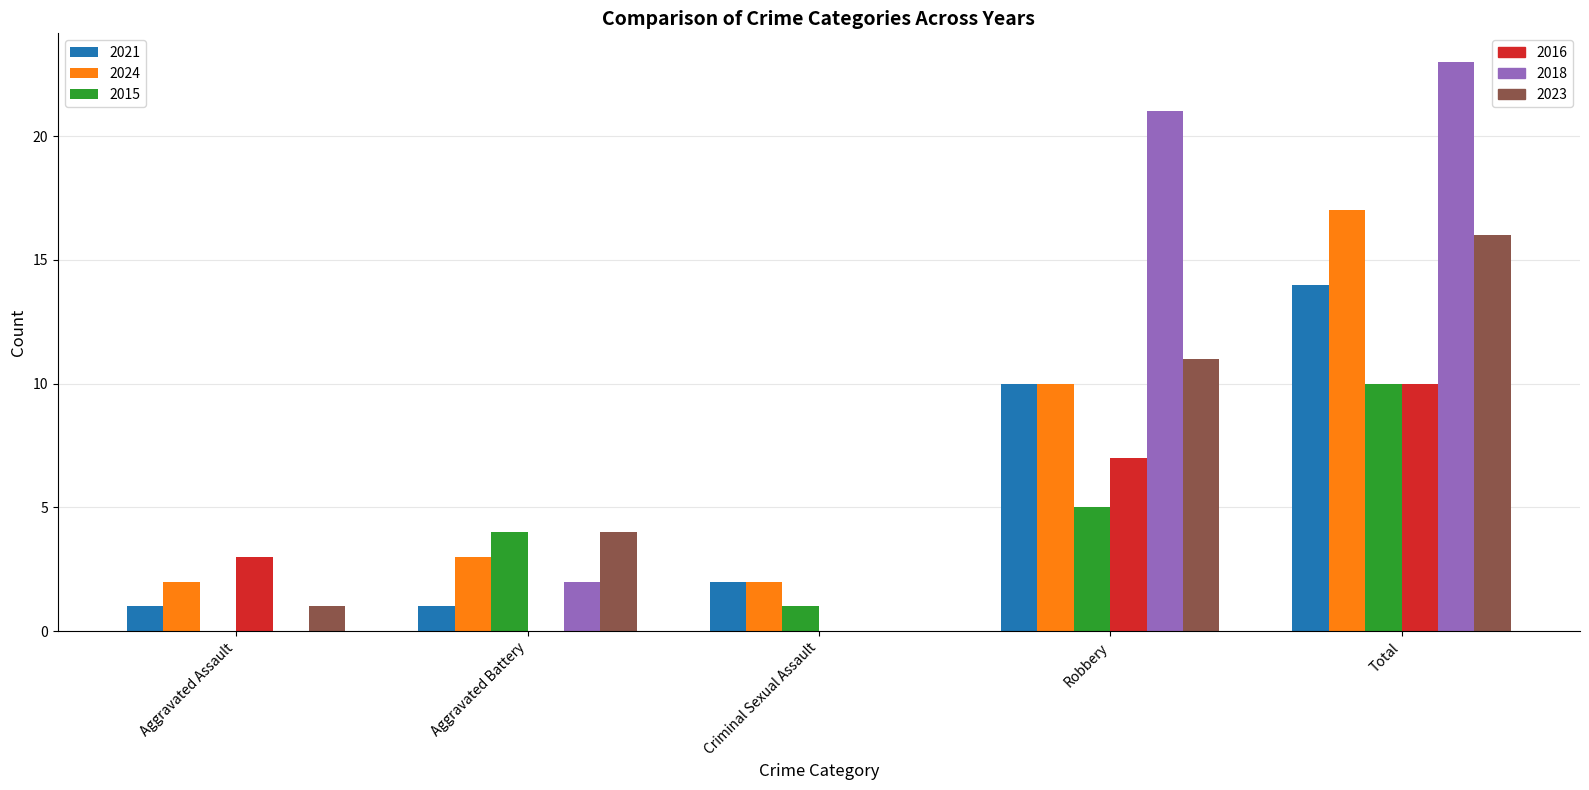

What is the total value across all series at Aggravated Assault?

7